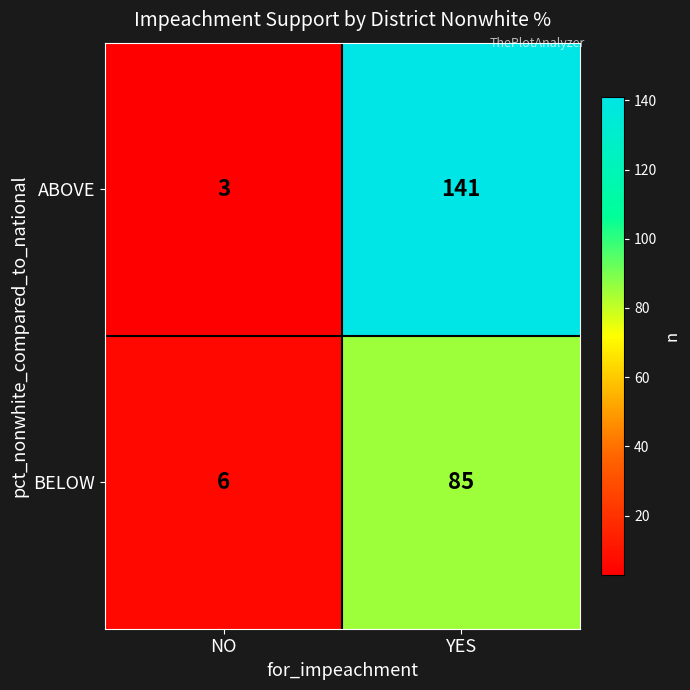

Which series has the largest total across all categories?

ABOVE